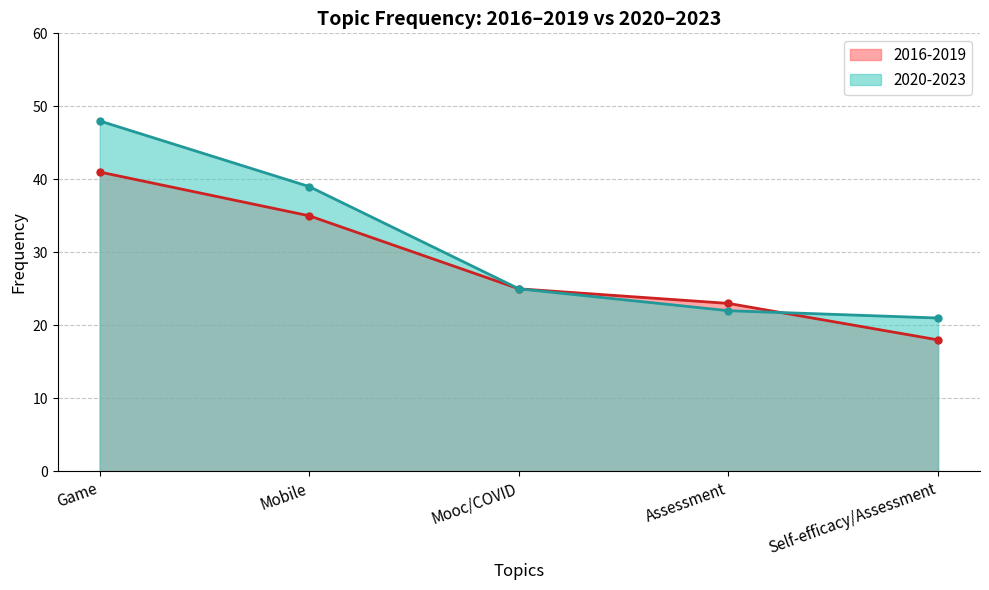

What is the sum of the 2016-2019 values at Self-efficacy/Assessment and Mobile?

53